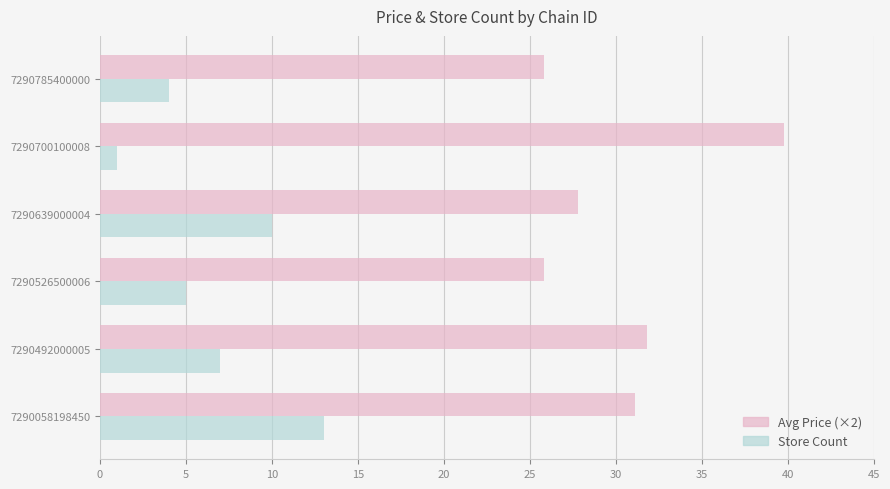

What is the difference between the highest and lowest values at 7290058198450?

18.1